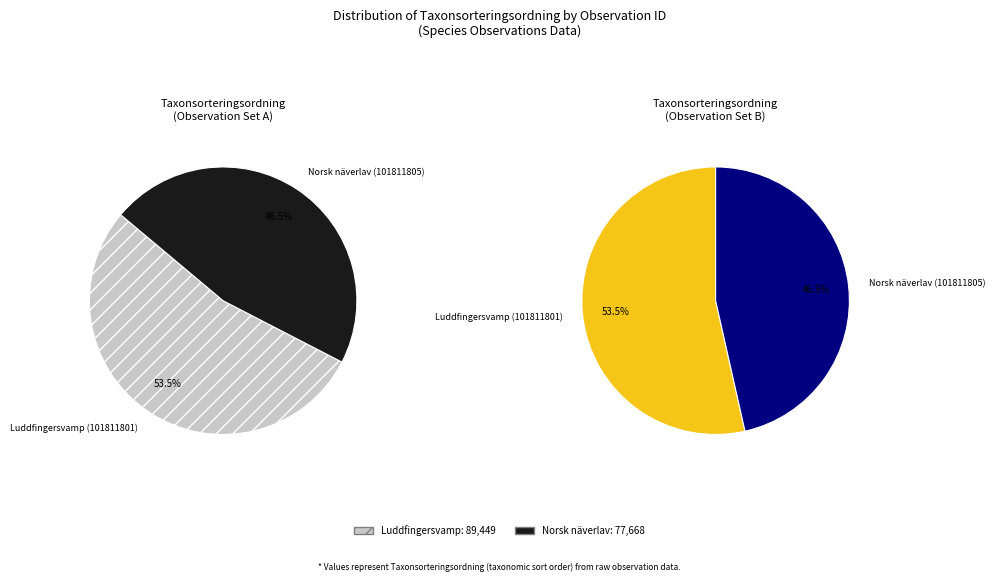

Which slice is the smallest?

Norsk näverlav (101811805)